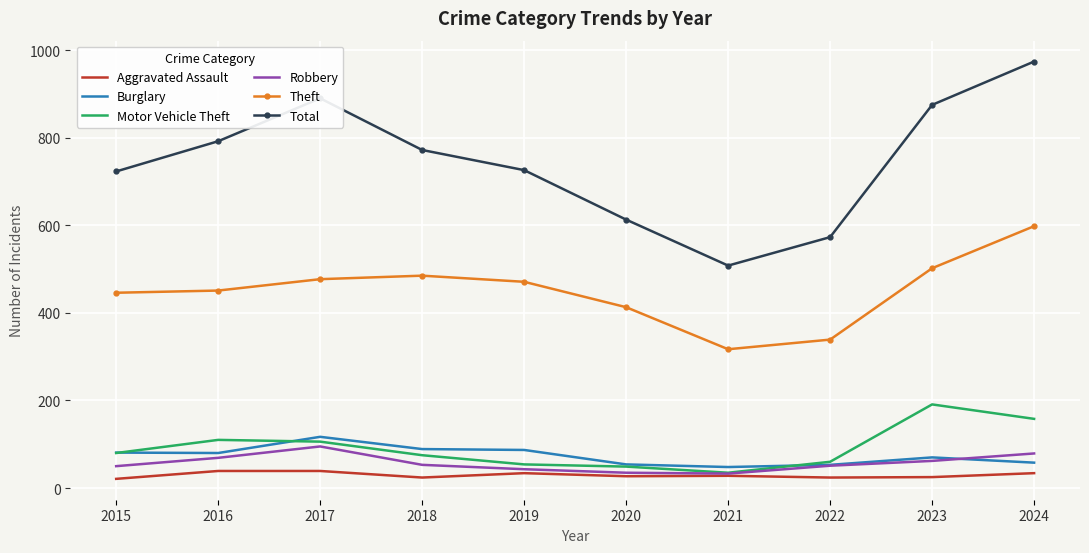

True or false: Aggravated Assault and Burglary intersect in this chart.

False